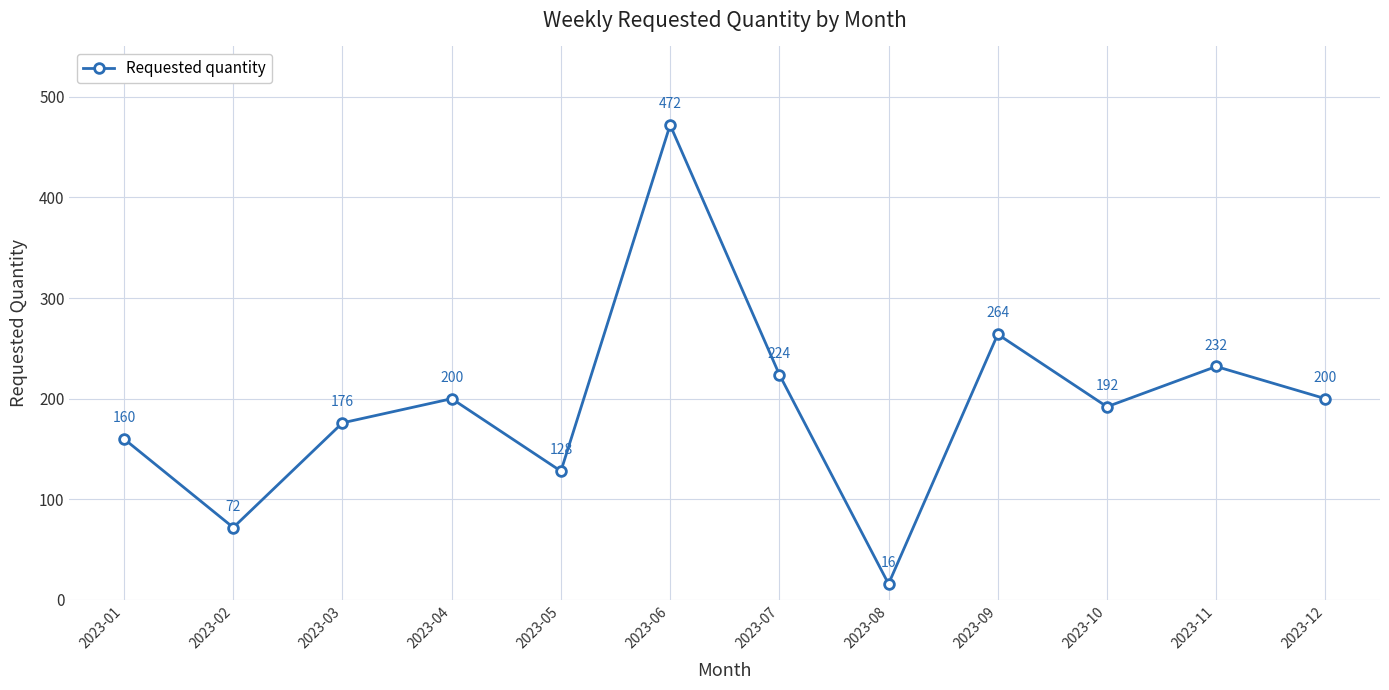

What is the change in value from 2023-01 to 2023-02?

-88